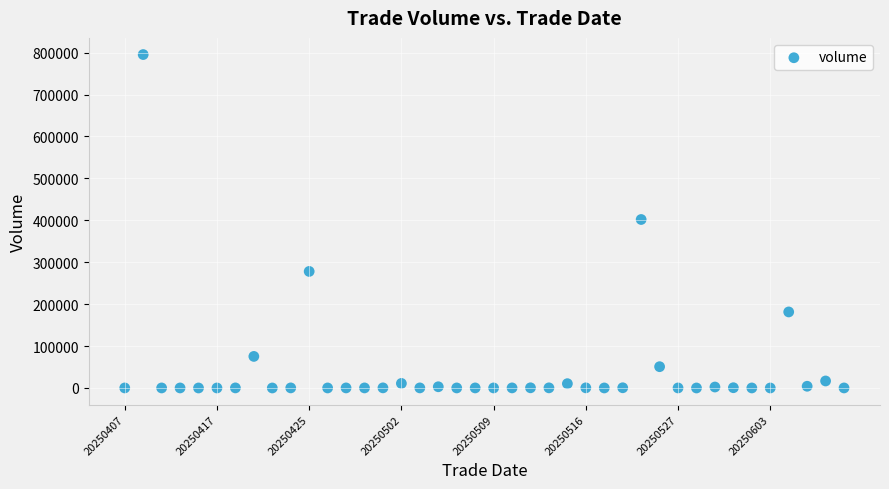

What is the range of Y values (max minus min)?

795448